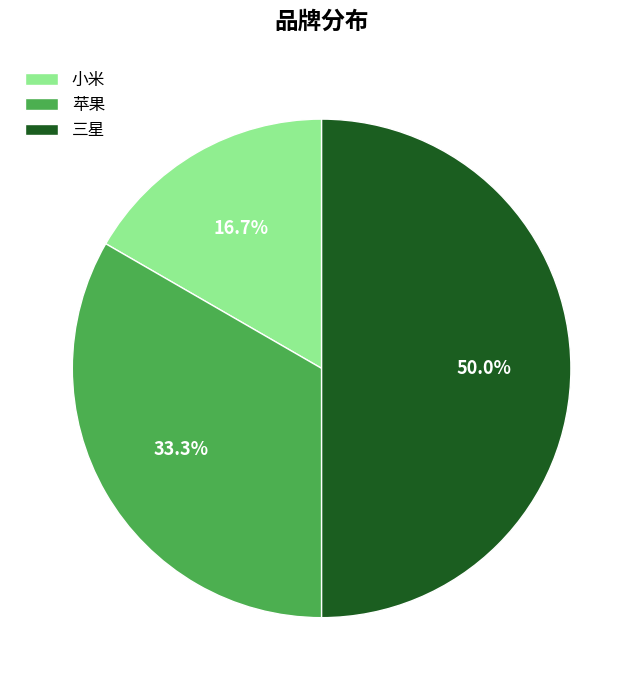

To the nearest percent, what portion does 小米 represent?

17%